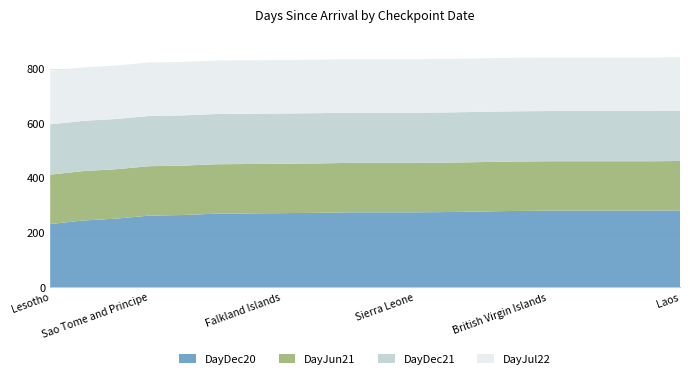

Reading left to right, what are all the values shown in this chart?

DayDec20: Lesotho=232	Tajikistan=245	Comoros=252	Sao Tome and Principe=263	Yemen=265	South Sudan=270	Western Sahara=271	Falkland Islands=272	Malawi=273	Bonaire Sint Eustatius and Saba=275	Burundi=275	Sierra Leone=275	Botswana=276	Northern Mariana Islands=278	Anguilla=280	British Virgin Islands=281	Guinea-Bissau=281	Mali=281	Saint Kitts and Nevis=281	Laos=282
DayJun21: Lesotho=413	Tajikistan=426	Comoros=433	Sao Tome and Principe=444	Yemen=446	South Sudan=451	Western Sahara=452	Falkland Islands=453	Malawi=454	Bonaire Sint Eustatius and Saba=456	Burundi=456	Sierra Leone=456	Botswana=457	Northern Mariana Islands=459	Anguilla=461	British Virgin Islands=462	Guinea-Bissau=462	Mali=462	Saint Kitts and Nevis=462	Laos=463
DayDec21: Lesotho=597	Tajikistan=610	Comoros=617	Sao Tome and Principe=628	Yemen=630	South Sudan=635	Western Sahara=636	Falkland Islands=637	Malawi=638	Bonaire Sint Eustatius and Saba=640	Burundi=640	Sierra Leone=640	Botswana=641	Northern Mariana Islands=643	Anguilla=645	British Virgin Islands=646	Guinea-Bissau=646	Mali=646	Saint Kitts and Nevis=646	Laos=647
DayJul22: Lesotho=793	Tajikistan=806	Comoros=813	Sao Tome and Principe=824	Yemen=826	South Sudan=831	Western Sahara=832	Falkland Islands=833	Malawi=834	Bonaire Sint Eustatius and Saba=836	Burundi=836	Sierra Leone=836	Botswana=837	Northern Mariana Islands=839	Anguilla=841	British Virgin Islands=842	Guinea-Bissau=842	Mali=842	Saint Kitts and Nevis=842	Laos=843